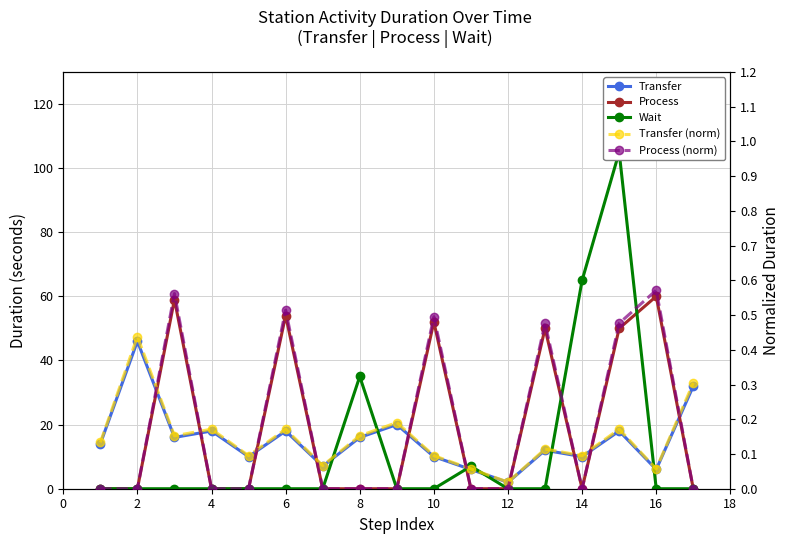

True or false: Process and Transfer intersect in this chart.

True